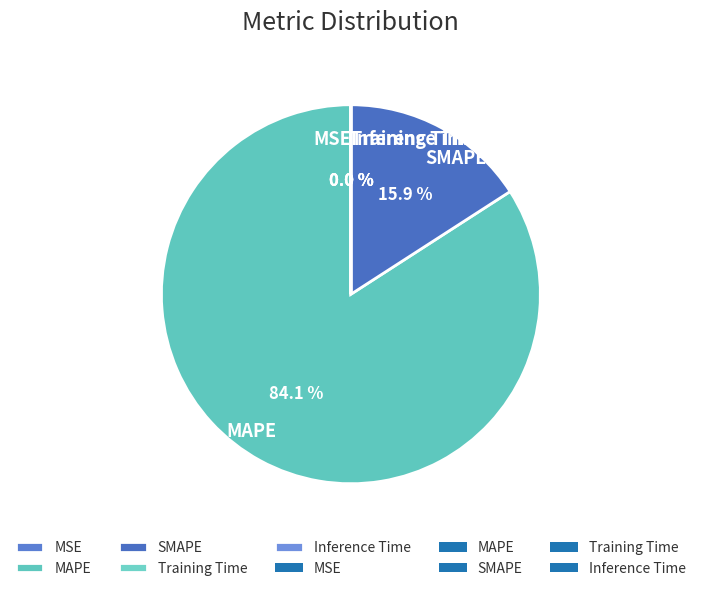

Does any single category account for the majority?

Yes